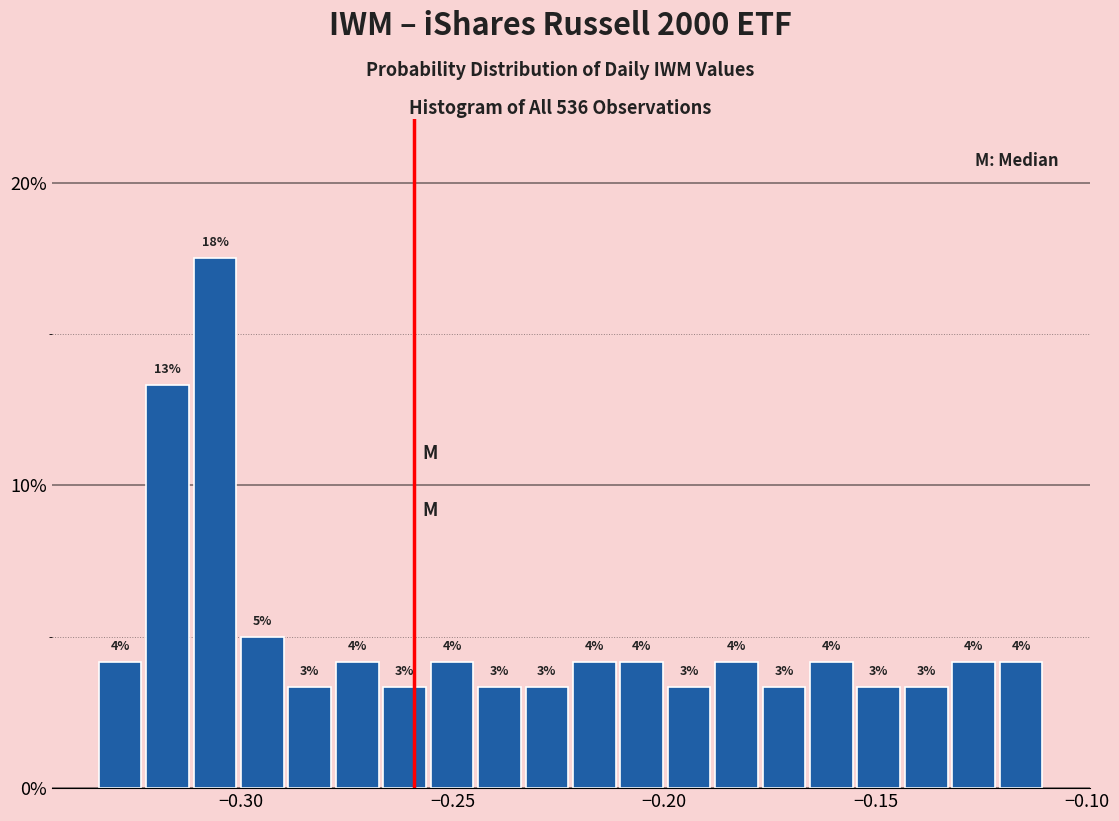

Read against the x-axis, roughly where is the centre of the tallest bar?

-0.305